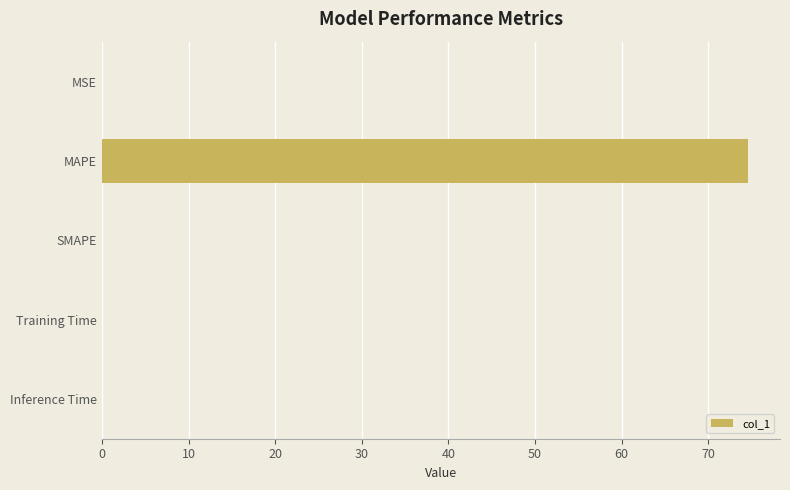

Does the chart contain stacked bars?

No